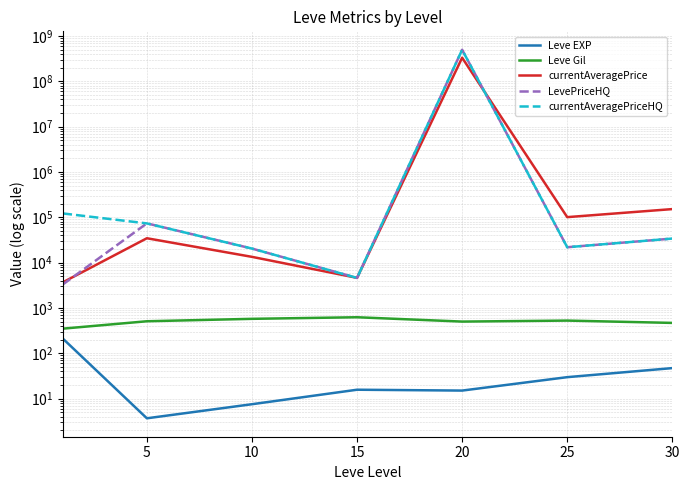

What is the total value across all series at 25?

145352.4